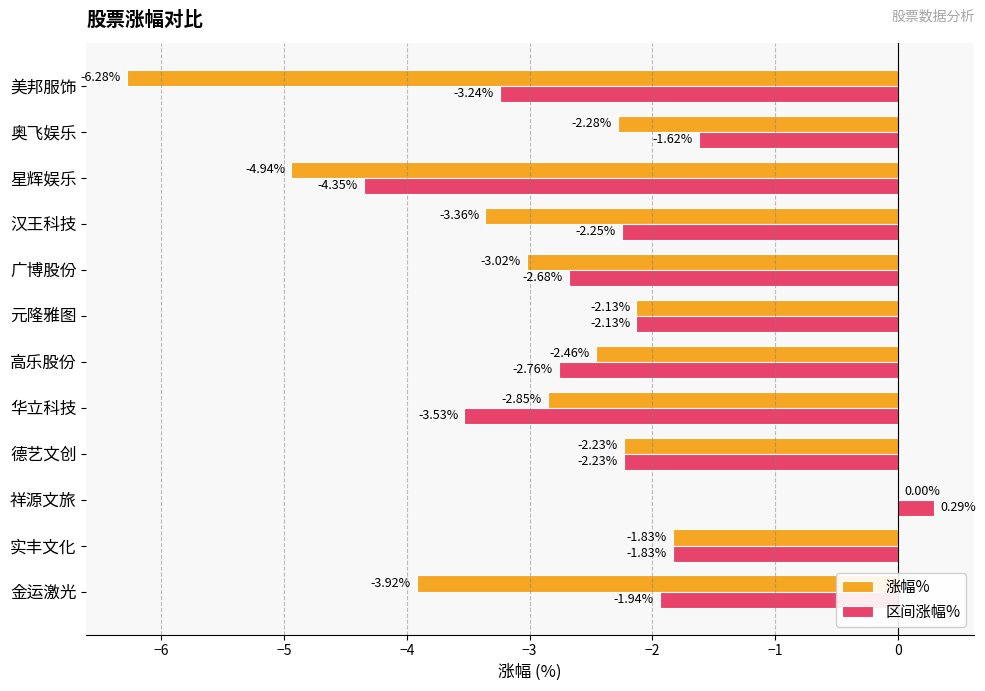

At which category is the sum across all series the highest?

祥源文旅